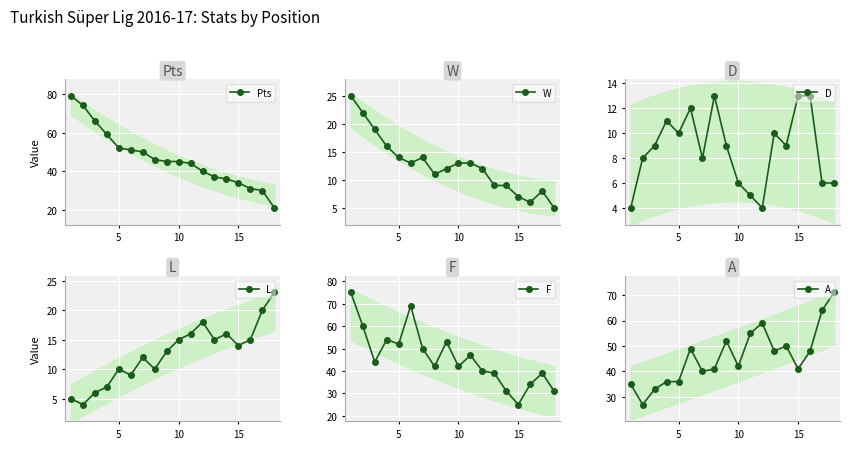

What is the difference between the maximum and minimum values in the D series?

9